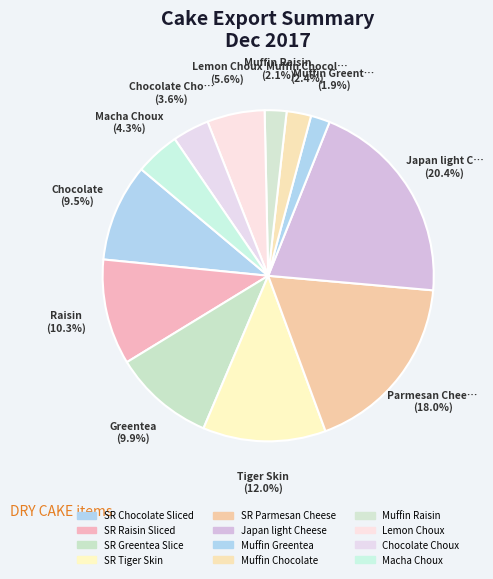

Is there any slice that represents more than half of the pie?

No